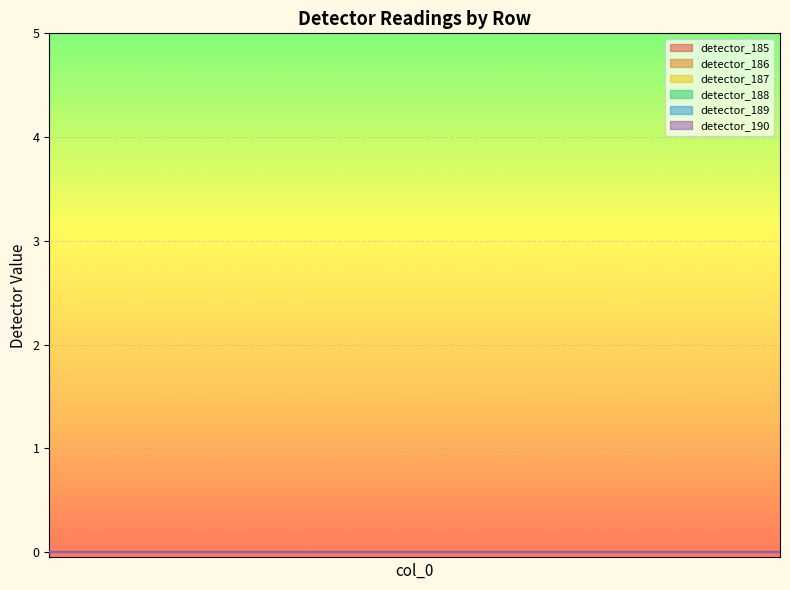

True or false: detector_185 and detector_187 intersect in this chart.

False